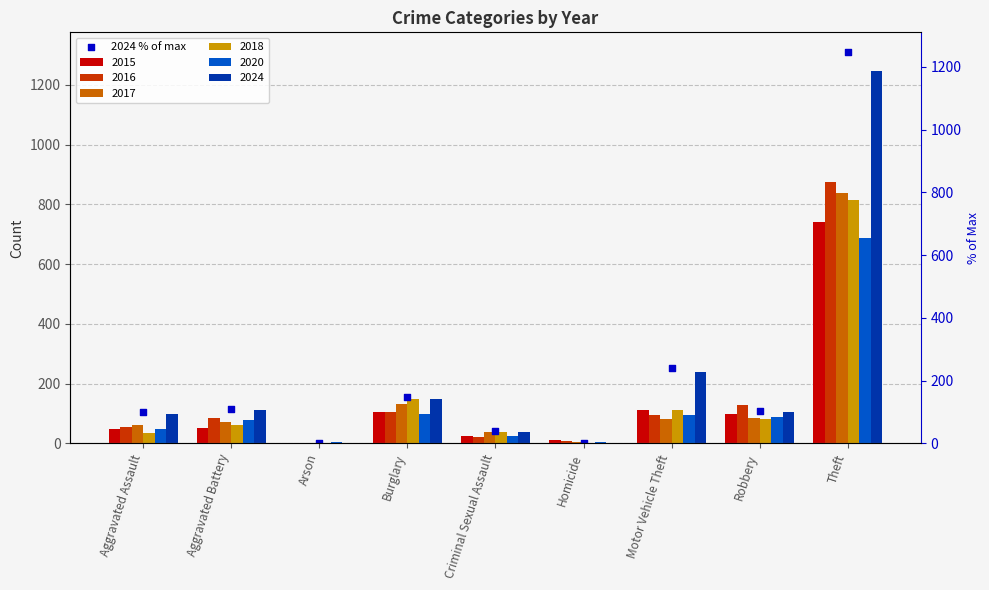

Between Aggravated Battery and Motor Vehicle Theft, which is larger?

Motor Vehicle Theft